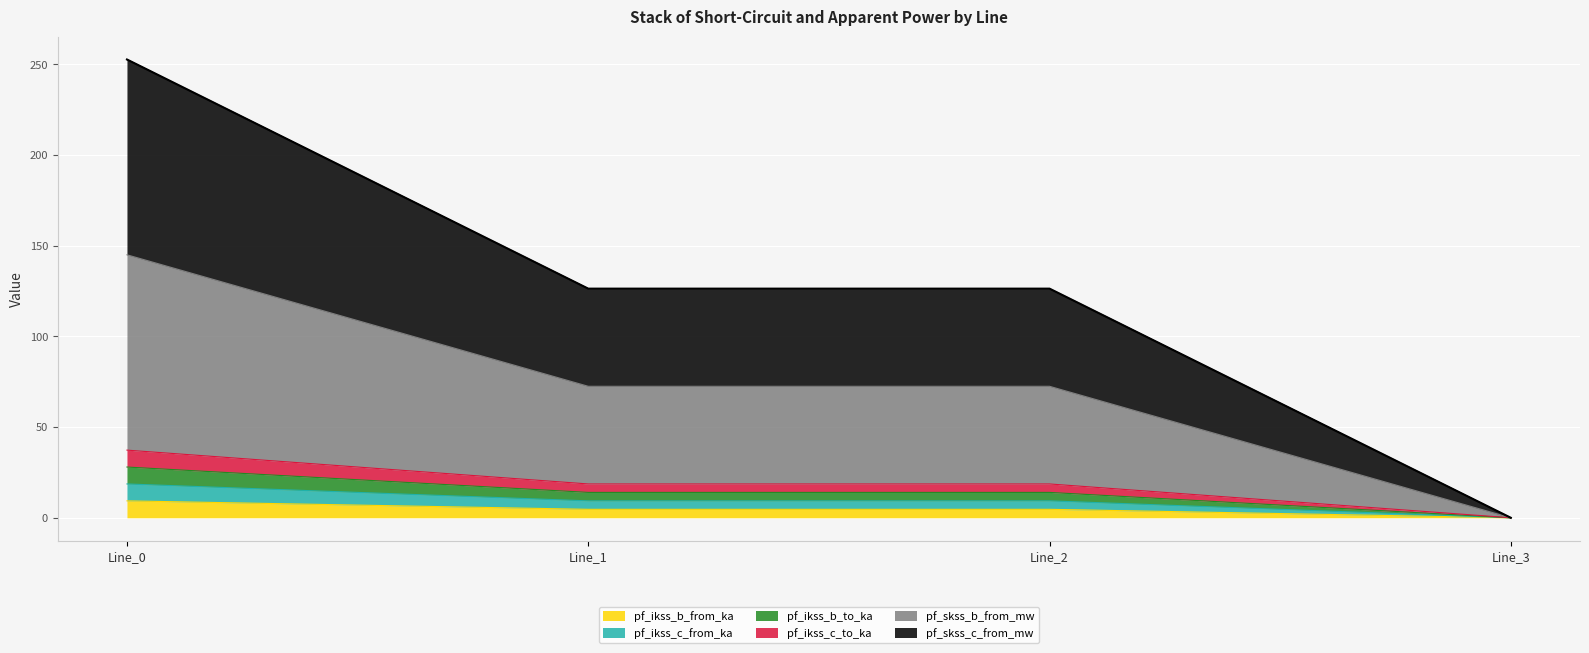

What are all the series names shown in the legend?

pf_ikss_b_from_ka, pf_ikss_c_from_ka, pf_ikss_b_to_ka, pf_ikss_c_to_ka, pf_skss_b_from_mw, pf_skss_c_from_mw